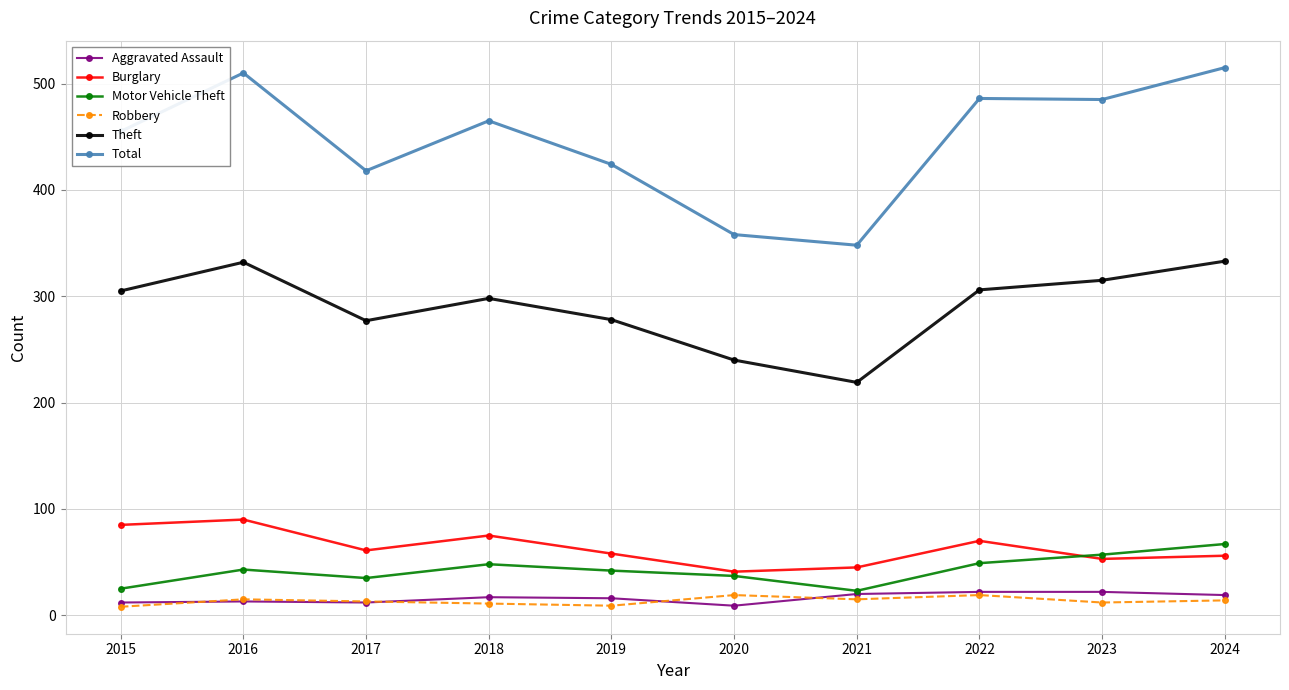

Is it true that Theft equals 278 at 2019?

True